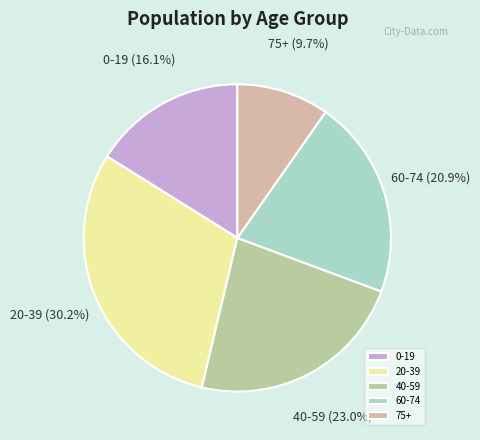

Between 75+ and 20-39, which is larger?

20-39